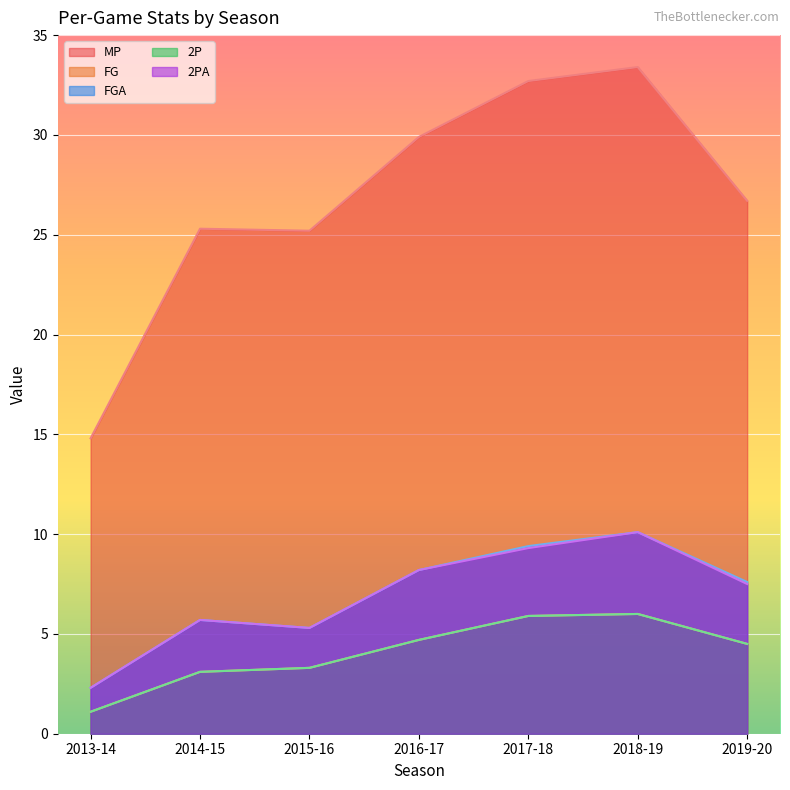

At which label does FGA first exceed 7?

2016-17